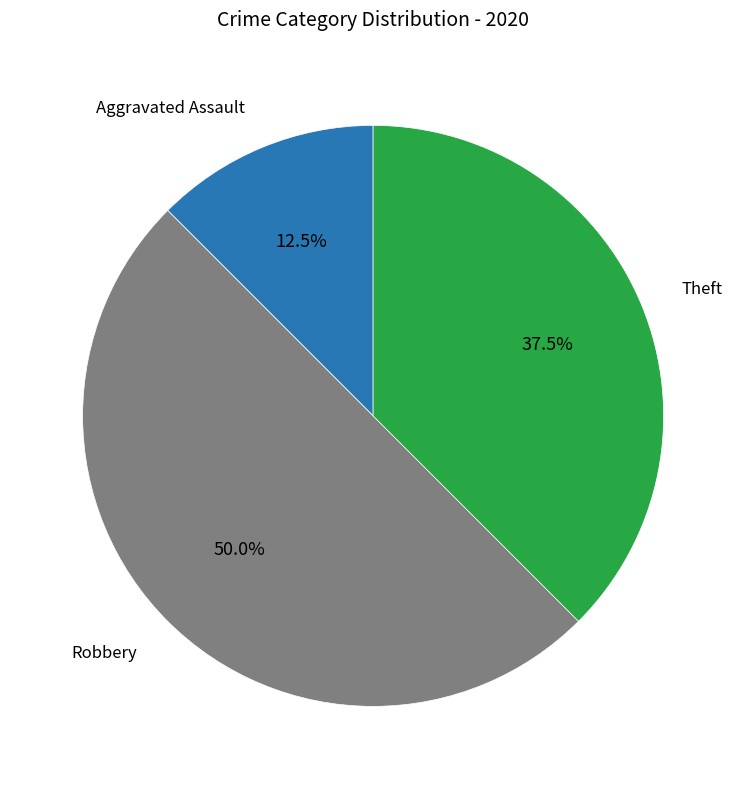

What is the ratio of the value at Robbery to the value at Theft?

1.3